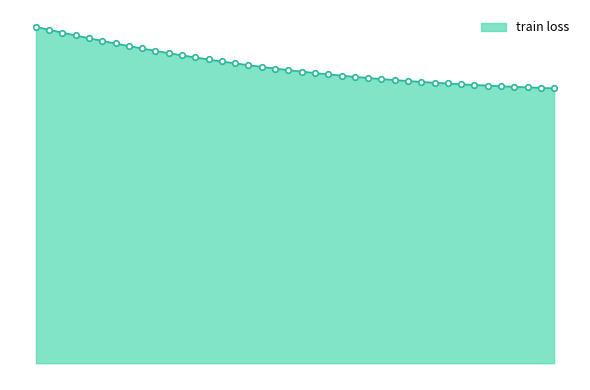

What is the average value?

0.7